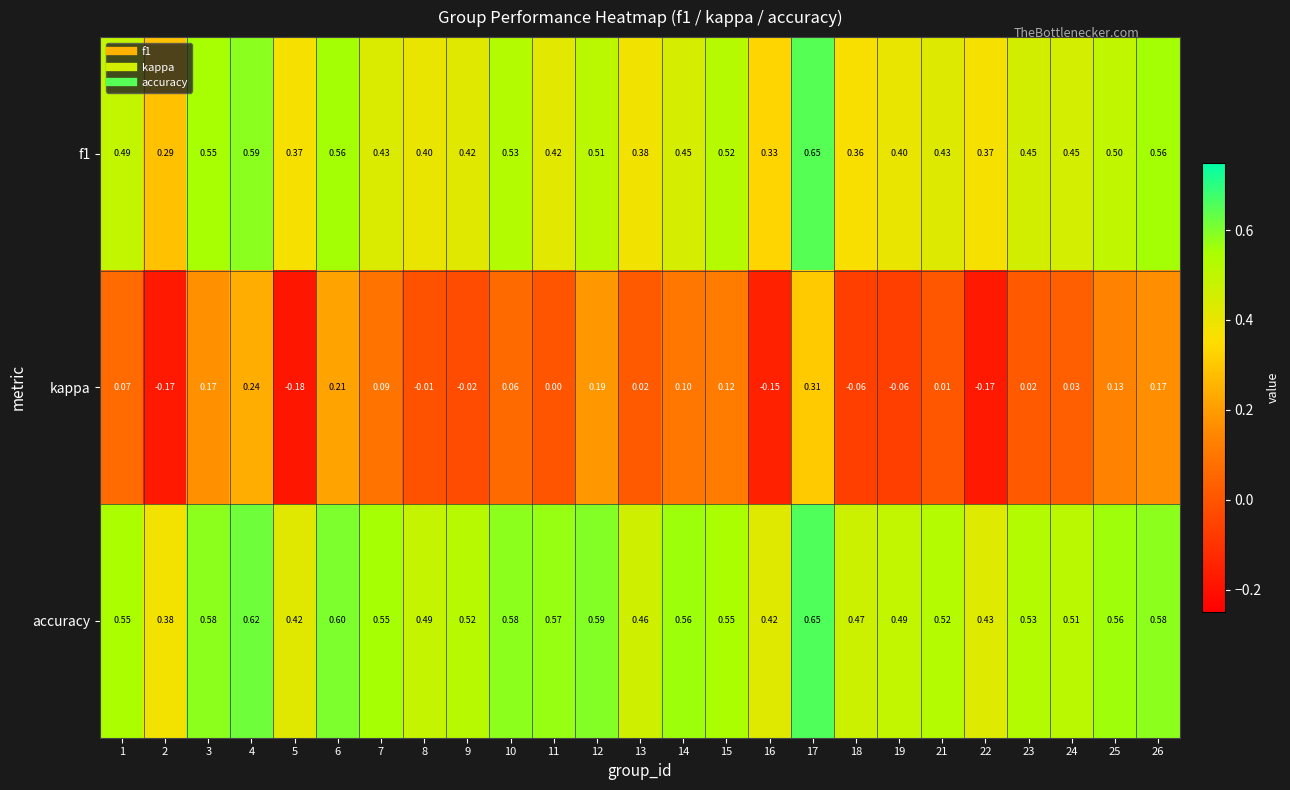

Which series has the largest total across all categories?

accuracy